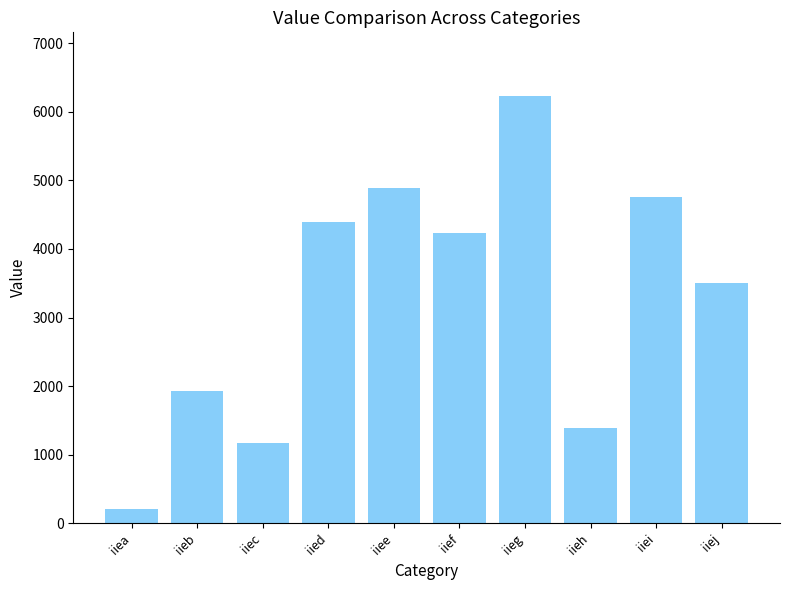

Reading left to right, list all the values displayed in this chart.

iiea=206	iieb=1929	iiec=1166	iied=4394	iiee=4888	iief=4231	iieg=6226	iieh=1393	iiei=4765	iiej=3511